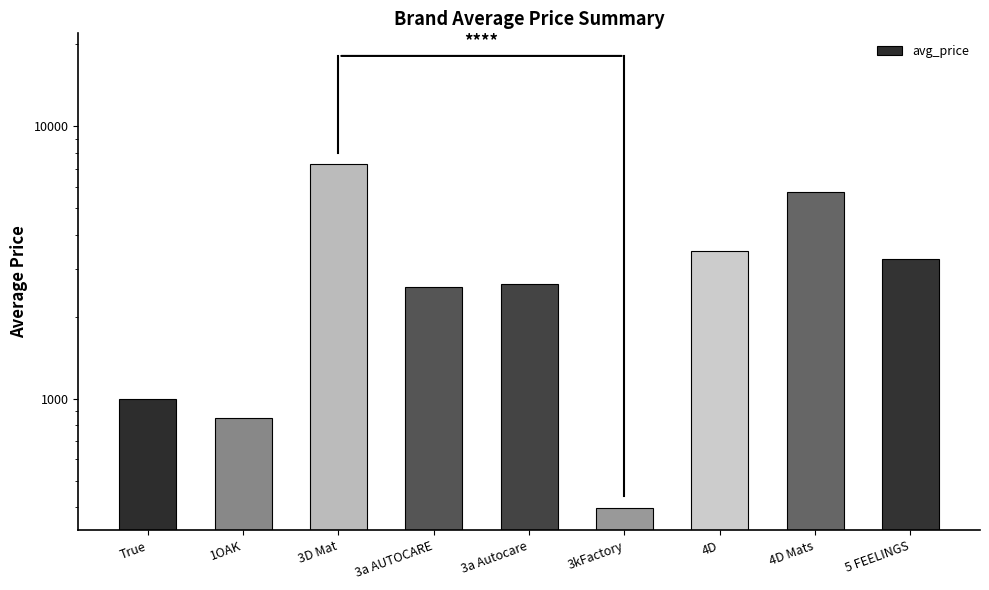

Reading left to right, extract all data points from this chart.

999.0	849.0	7250.0	2580.4	2650.5	399.0	3500.0	5733.3	3250.0